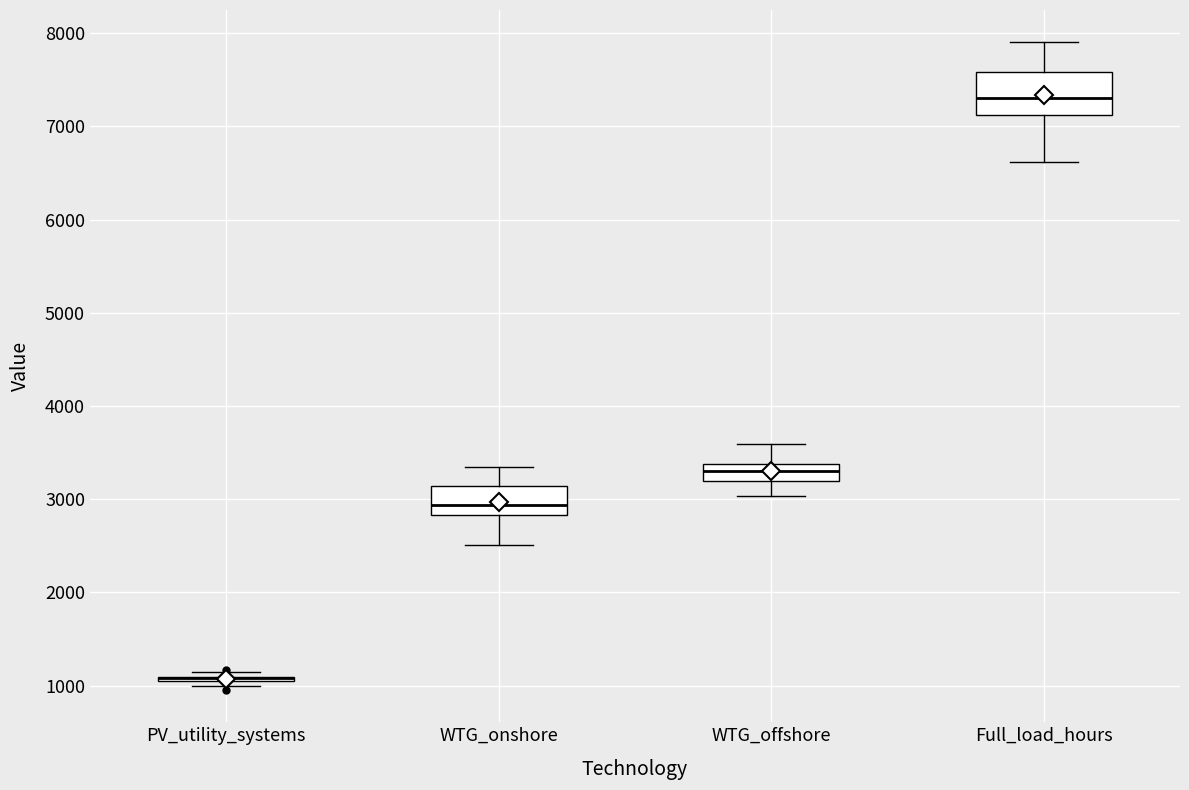

Which box is the tallest, from its lower edge to its upper edge?

Full_load_hours